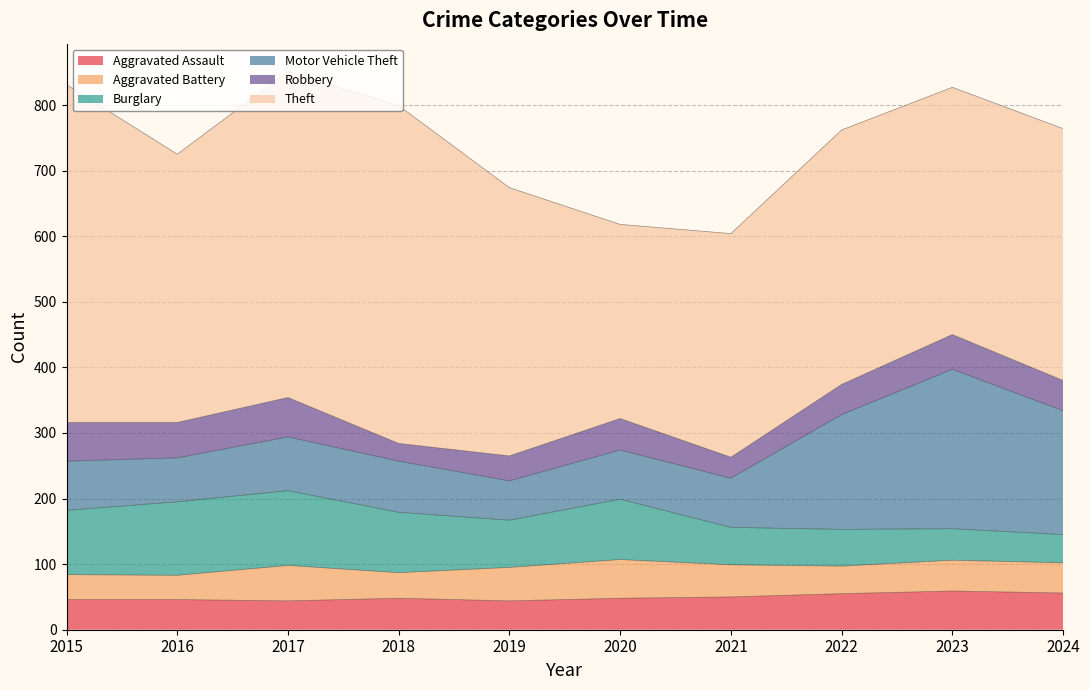

Which series has the widest spread of values?

Theft